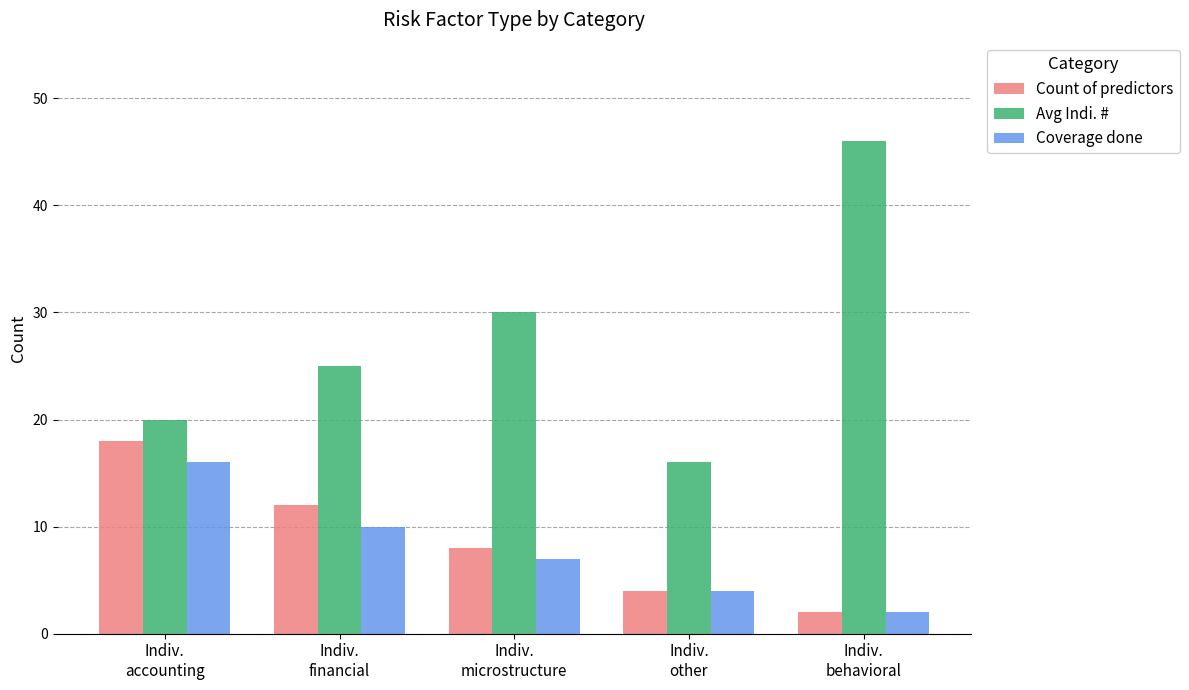

Reading left to right, transcribe all the data shown in this chart.

Count of predictors: Indiv.
accounting=18	Indiv.
financial=12	Indiv.
microstructure=8	Indiv.
other=4	Indiv.
behavioral=2
Avg Indi. #: Indiv.
accounting=20	Indiv.
financial=25	Indiv.
microstructure=30	Indiv.
other=16	Indiv.
behavioral=46
Coverage done: Indiv.
accounting=16	Indiv.
financial=10	Indiv.
microstructure=7	Indiv.
other=4	Indiv.
behavioral=2